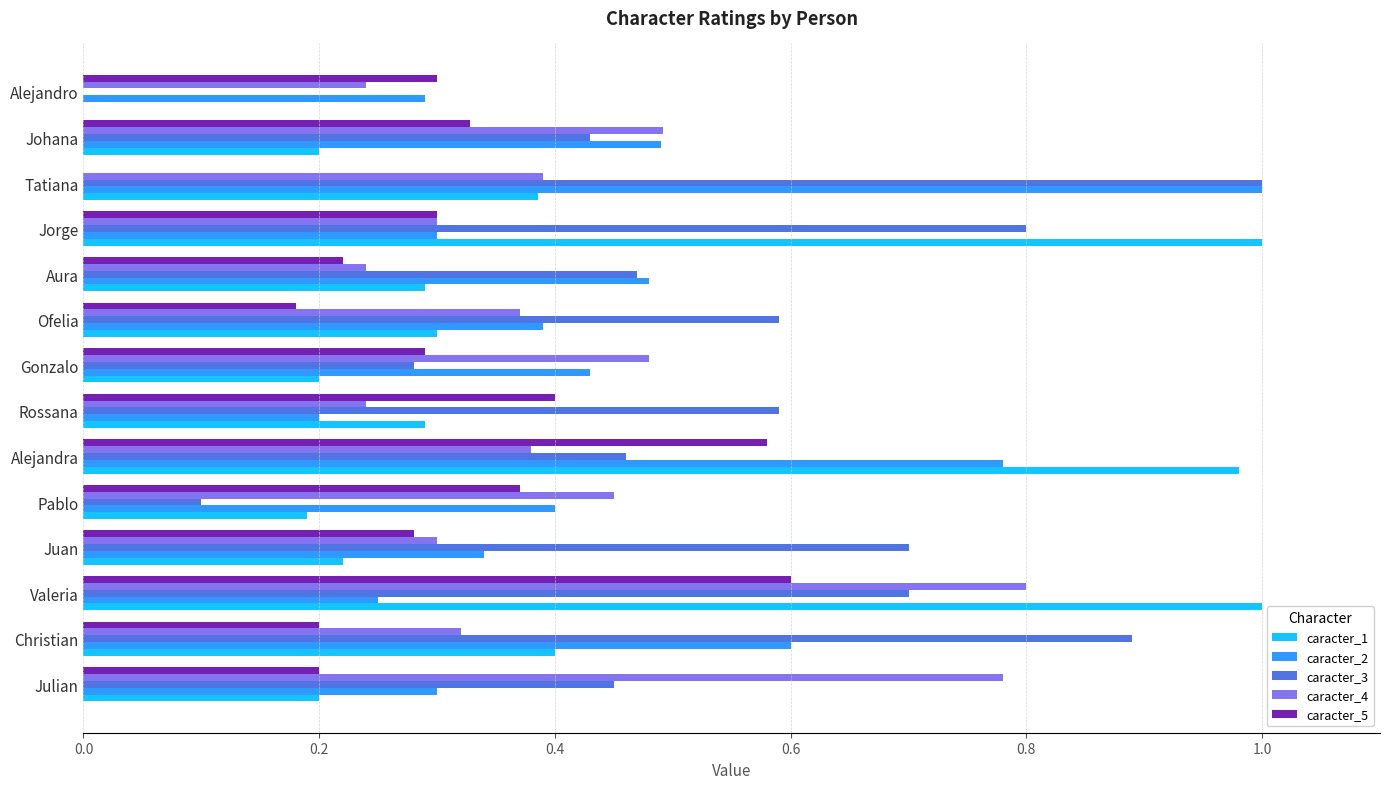

Is the value of caracter_2 at Christian greater than the value of caracter_5 at Tatiana?

Yes